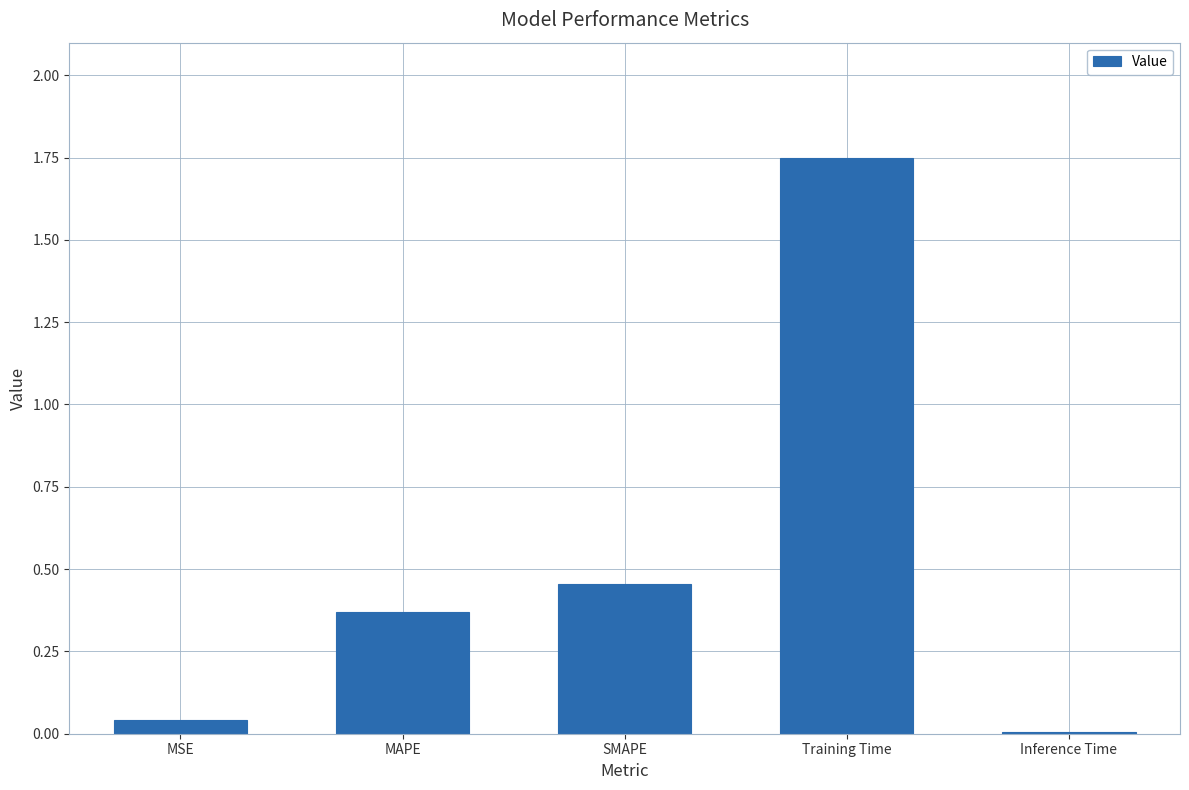

Approximately how many times larger is the value at SMAPE compared to Training Time?

0.3